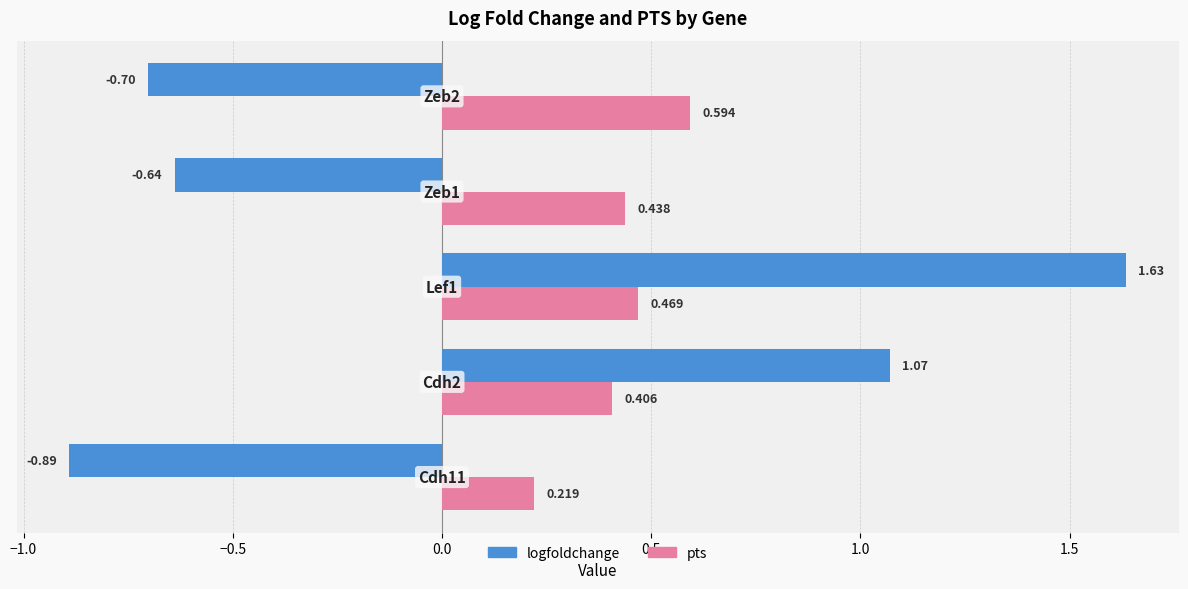

How many distinct data groups are displayed?

2